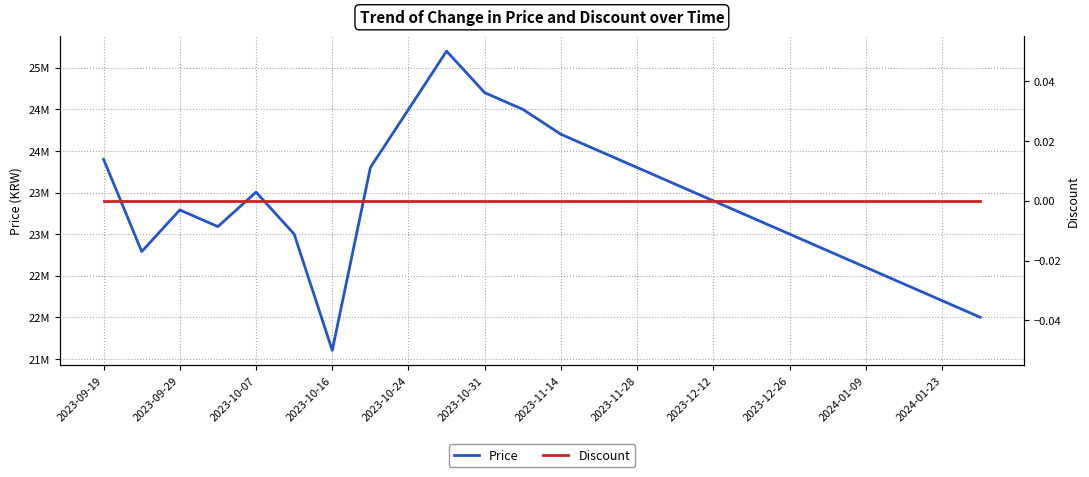

Reading left to right, extract all data points from this chart.

Price: 23899000	22790000	23290000	23090000	23504600	23000000	21601620	23800000	24499000	25200000	24700000	24500000	24200000	24000000	23800000	23600000	23400000	23200000	23000000	22800000	22600000	22400000	22200000	22000000
Discount: 0	0	0	0	0	0	0	0	0	0	0	0	0	0	0	0	0	0	0	0	0	0	0	0